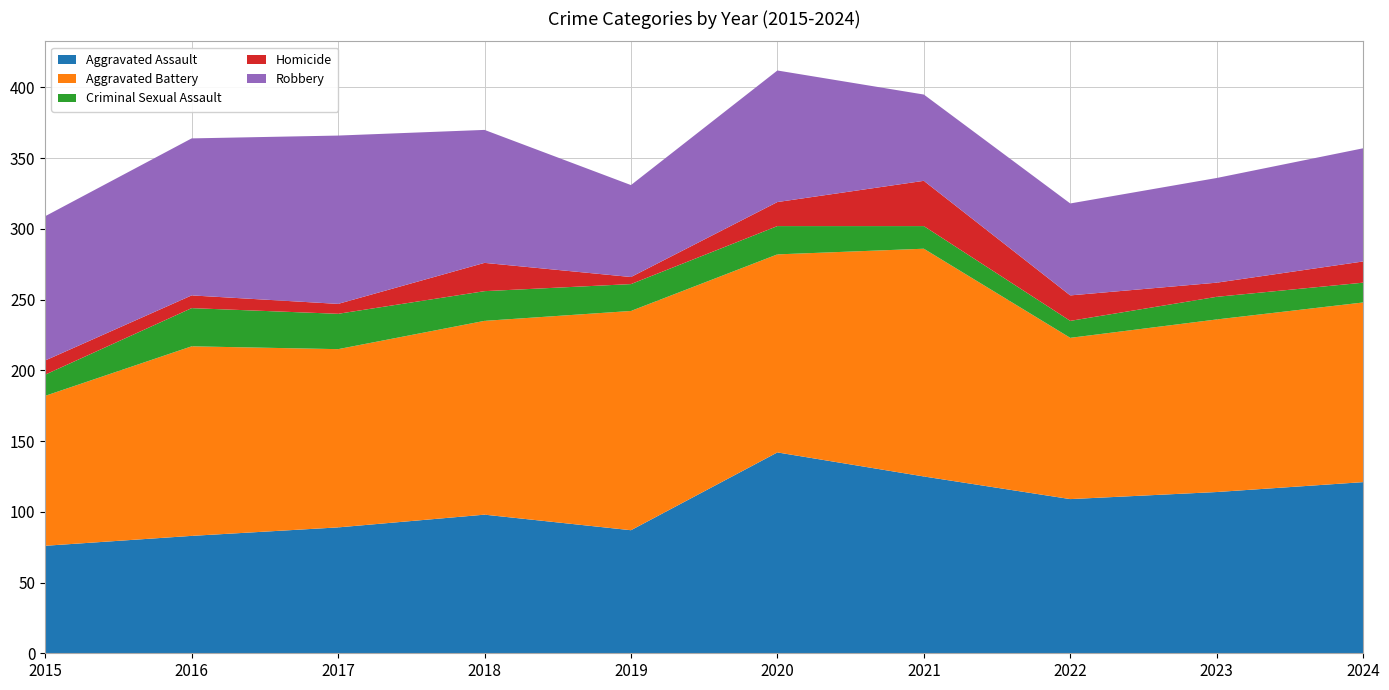

Reading right to left, extract all data points from this chart.

Aggravated Assault: 2024=121	2023=114	2022=109	2021=125	2020=142	2019=87	2018=98	2017=89	2016=83	2015=76
Aggravated Battery: 2024=127	2023=122	2022=114	2021=161	2020=140	2019=155	2018=137	2017=126	2016=134	2015=106
Criminal Sexual Assault: 2024=14	2023=16	2022=12	2021=16	2020=20	2019=19	2018=21	2017=25	2016=27	2015=15
Homicide: 2024=15	2023=10	2022=18	2021=32	2020=17	2019=5	2018=20	2017=7	2016=9	2015=10
Robbery: 2024=80	2023=74	2022=65	2021=61	2020=93	2019=65	2018=94	2017=119	2016=111	2015=102